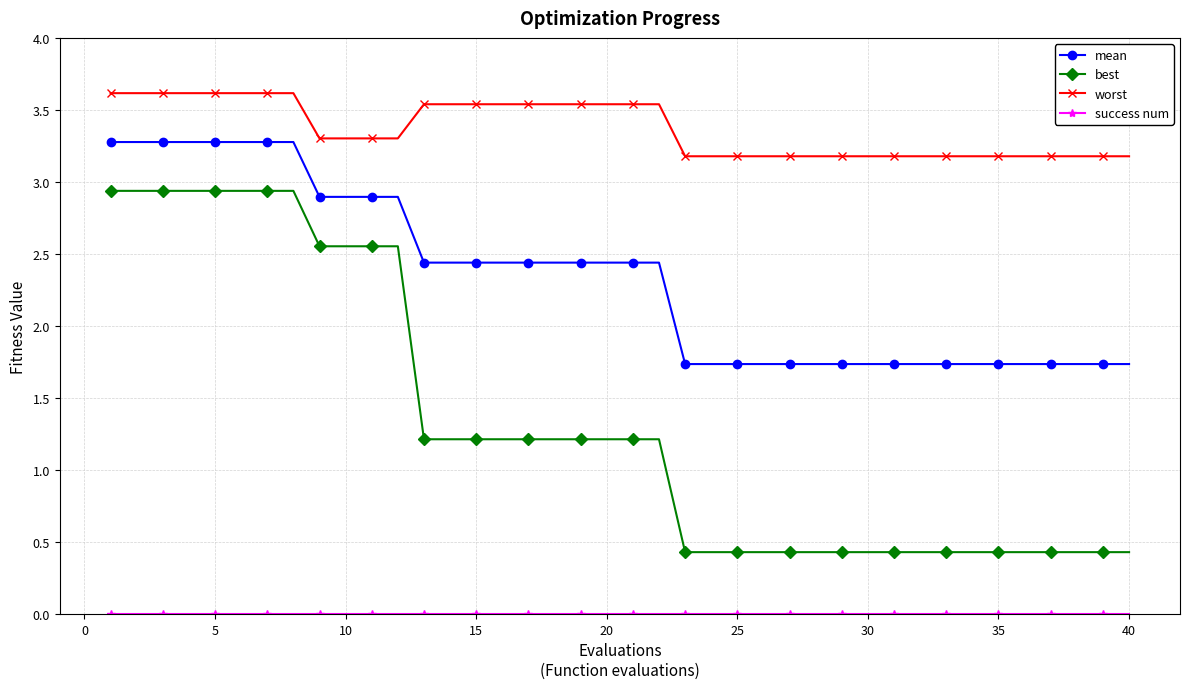

True or false: best and worst intersect in this chart.

False